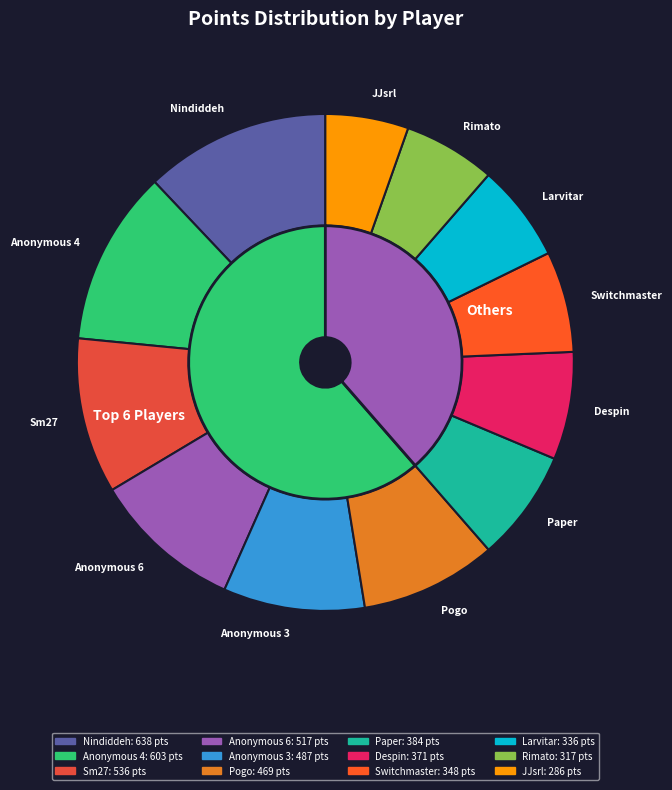

Which category has the biggest portion of the pie?

Nindiddeh